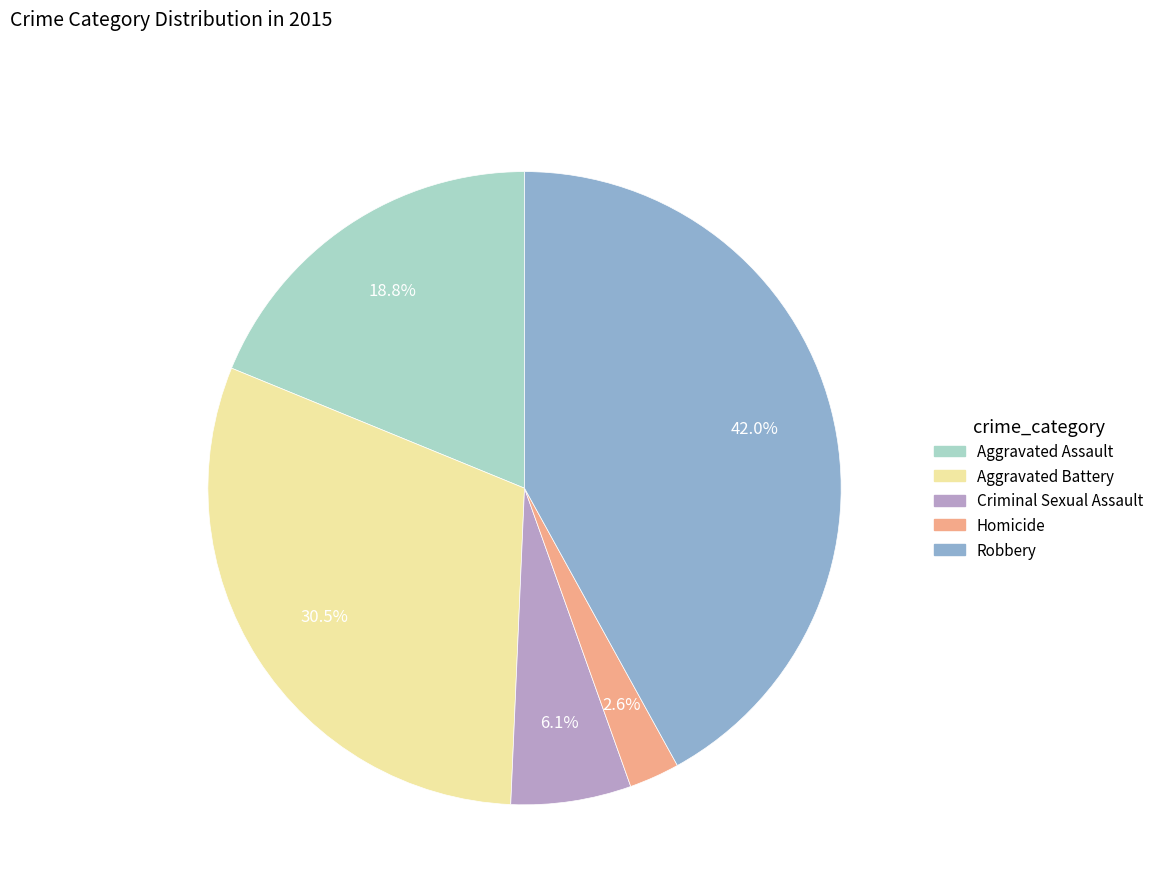

Rank the categories by value from highest to lowest.

Robbery, Aggravated Battery, Aggravated Assault, Criminal Sexual Assault, Homicide